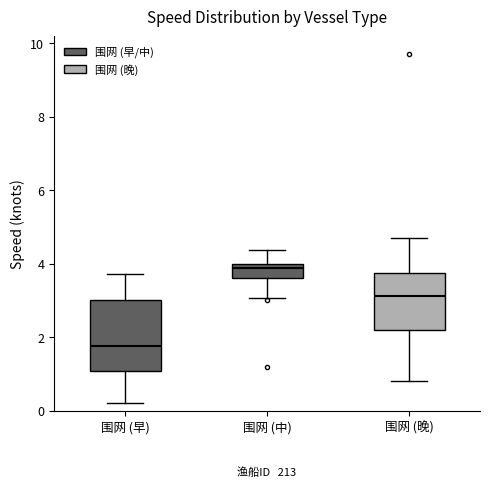

Which box has the lowest median line?

围网 (早)